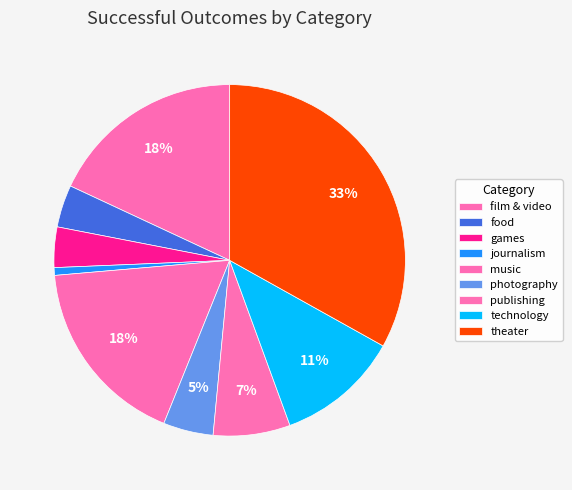

Is the sum of games and theater greater than half?

No